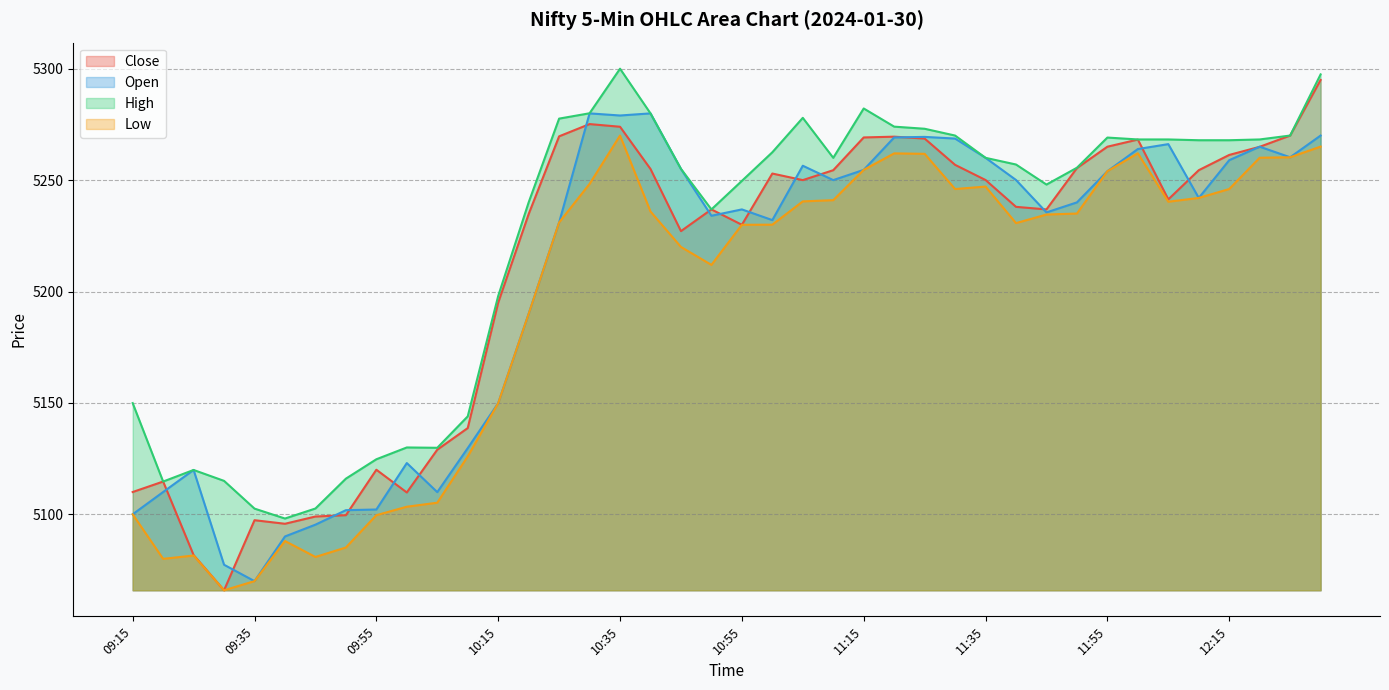

Where is the first local minimum for Open?

09:35